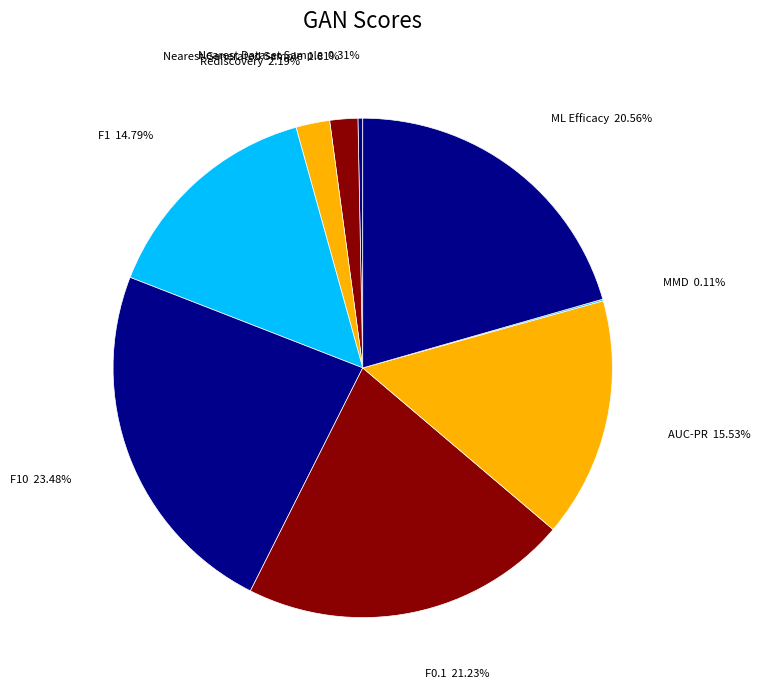

To the nearest percent, what is the difference between the largest and smallest slice percentages?

23%